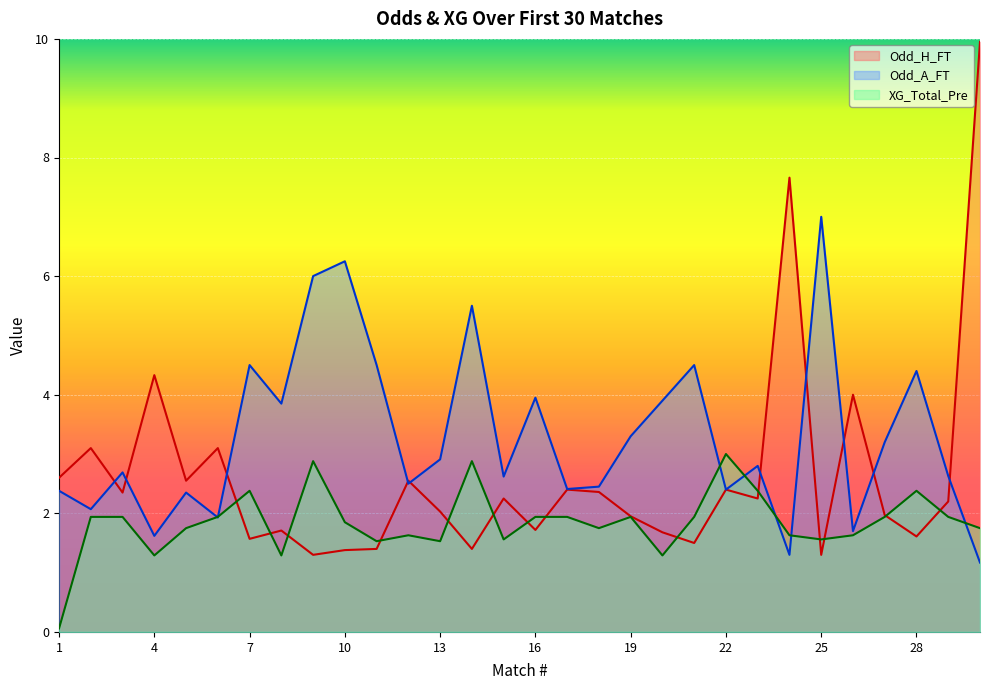

The Odd_H_FT series shows 2.7 at 8. True or false?

False